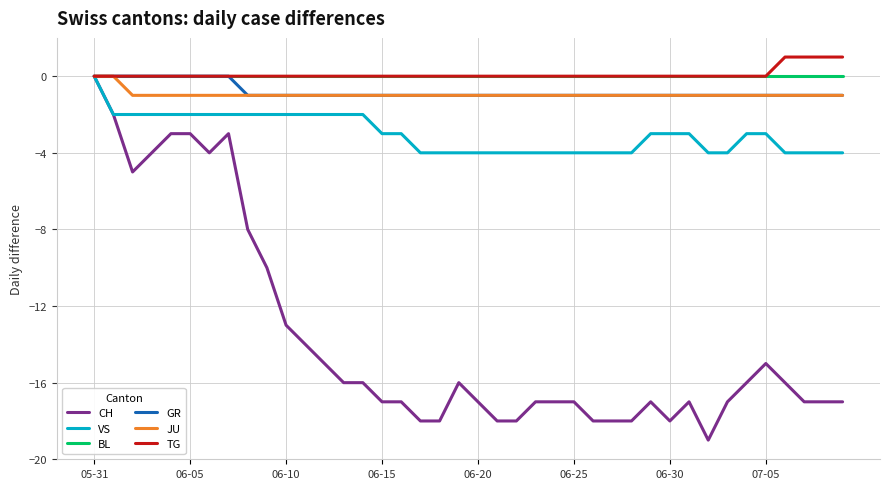

What is the difference between the maximum and second lowest values in the VS series?

4